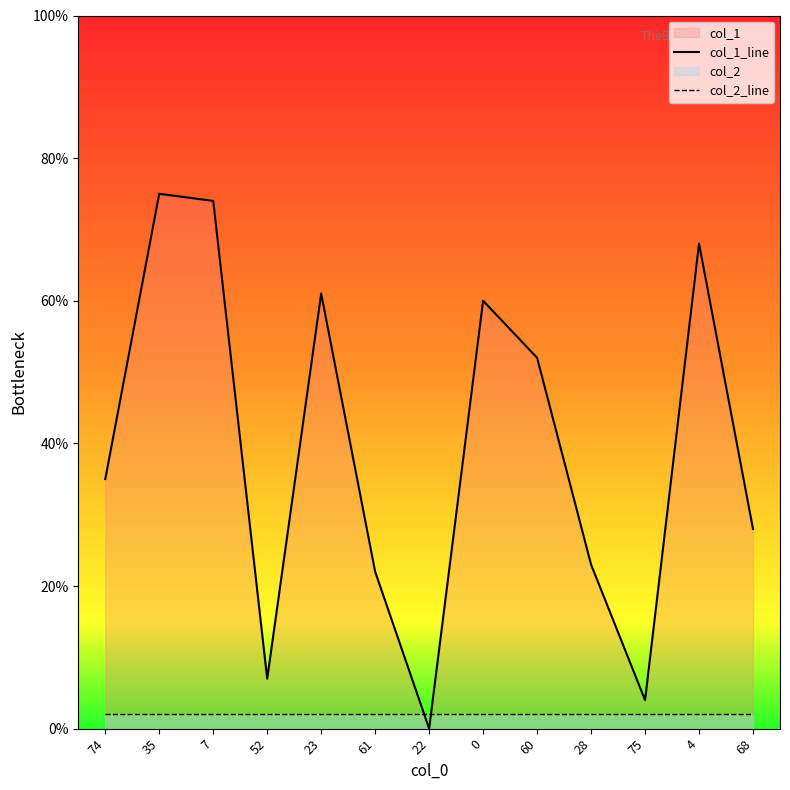

Which series has the largest total across all categories?

col_1_line